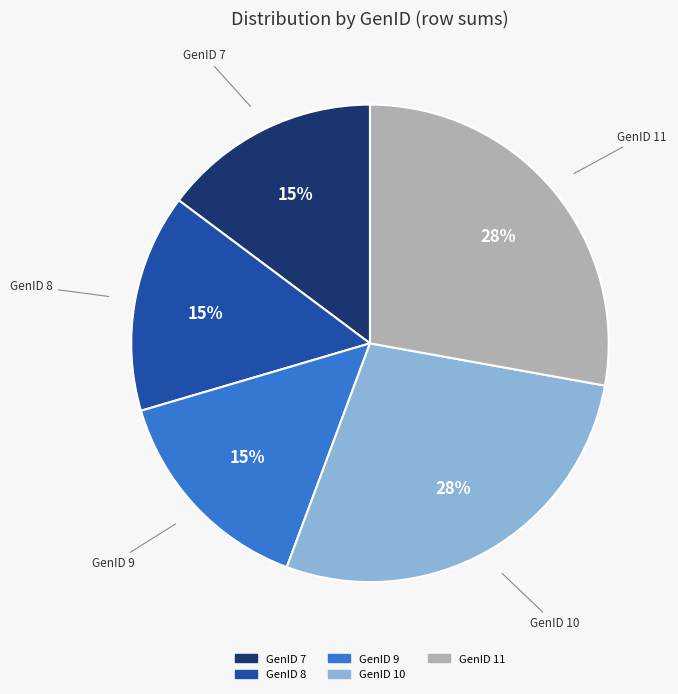

Count the number of slices in the pie.

5